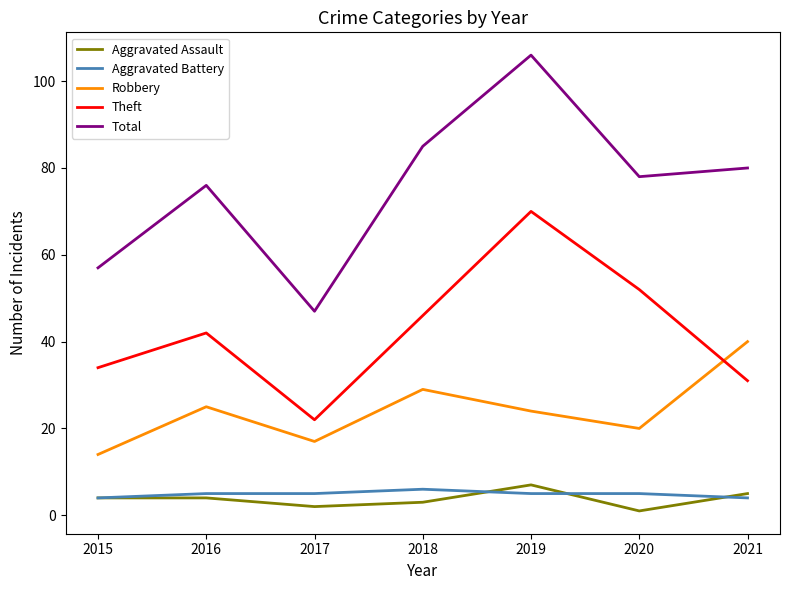

What is the sum of all Theft values?

297